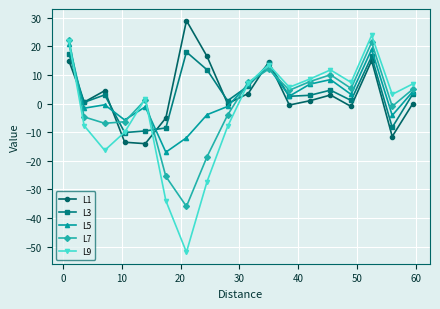

What is the value of the L9 point at the 15th from the left?

7.4